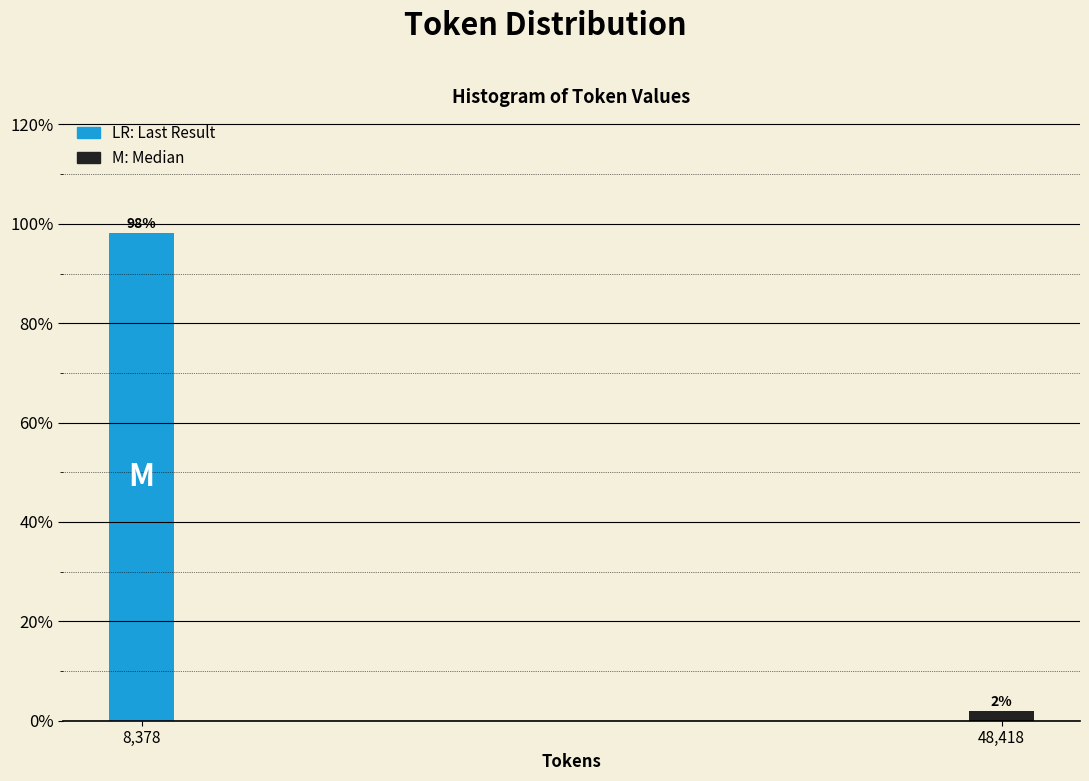

True or false: the data shows 171.4 at 8,378.

False